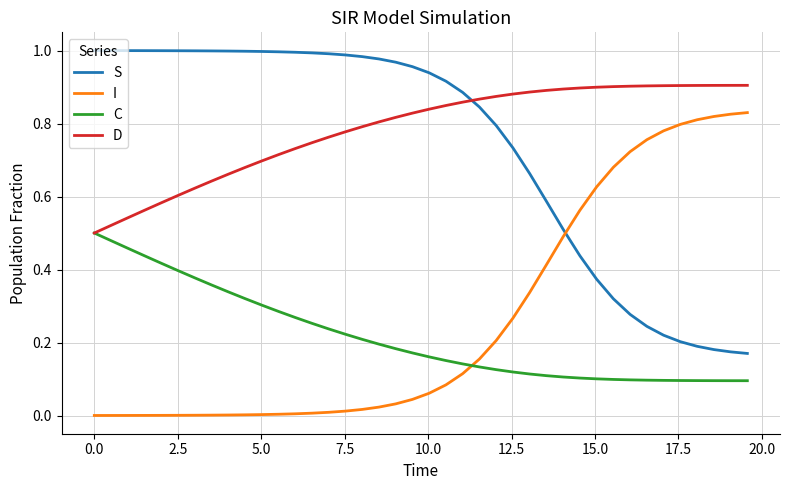

Does the chart display data point markers on the line(s)?

No